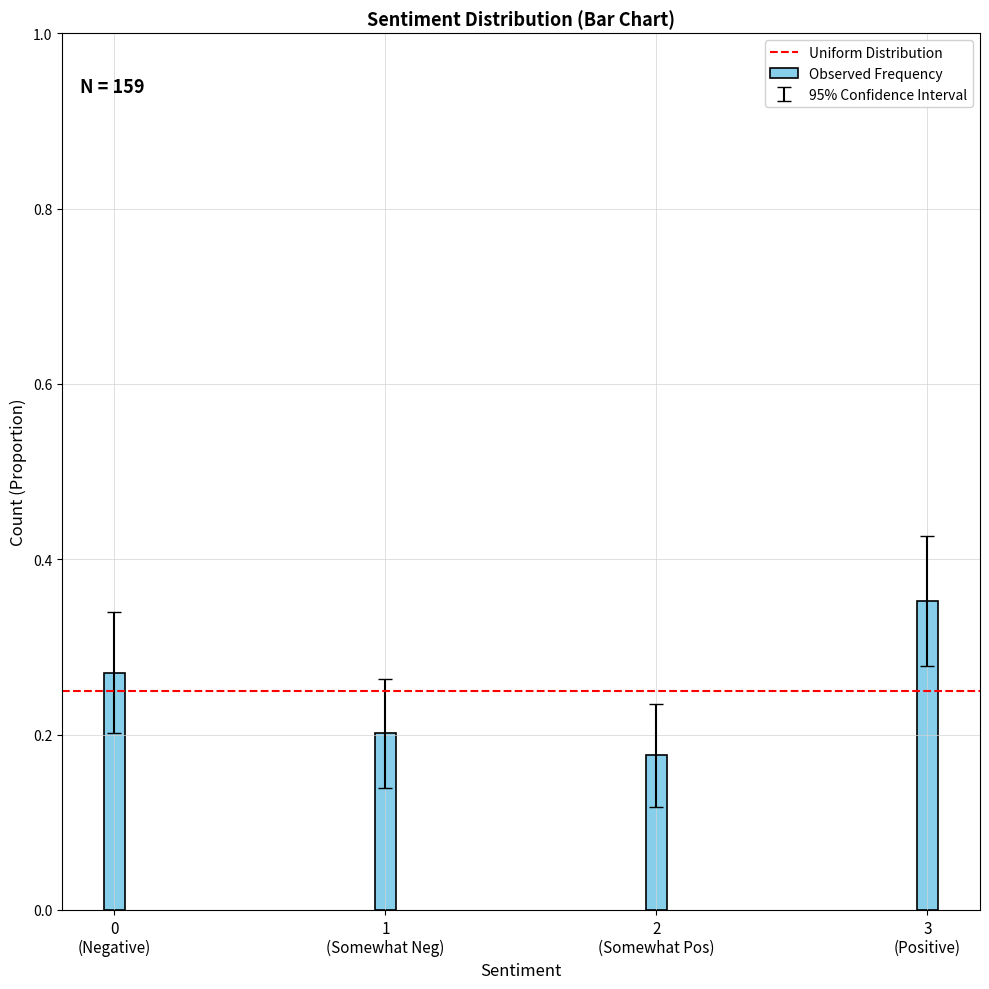

How many values are between 0 and 1?

4